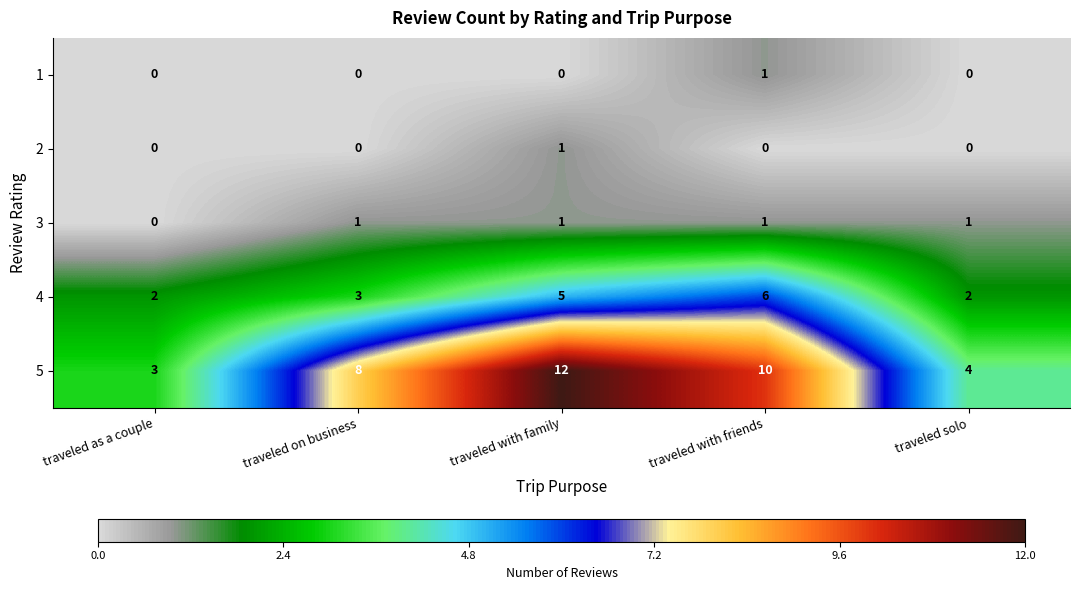

Reading left to right, list all the values displayed in this chart.

1: 0	0	0	1	0
2: 0	0	1	0	0
3: 0	1	1	1	1
4: 2	3	5	6	2
5: 3	8	12	10	4